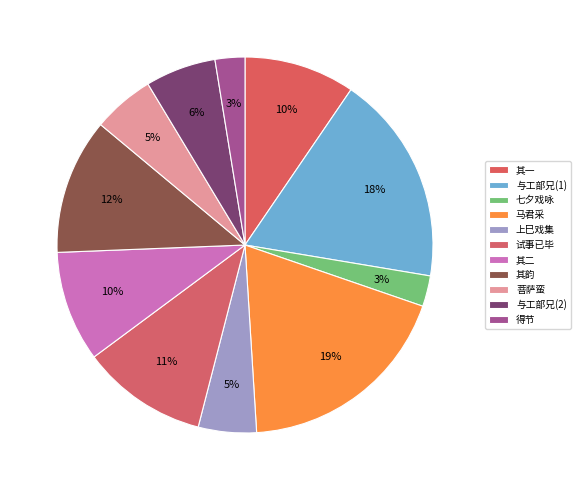

To the nearest percent, what is the average slice percentage?

9%